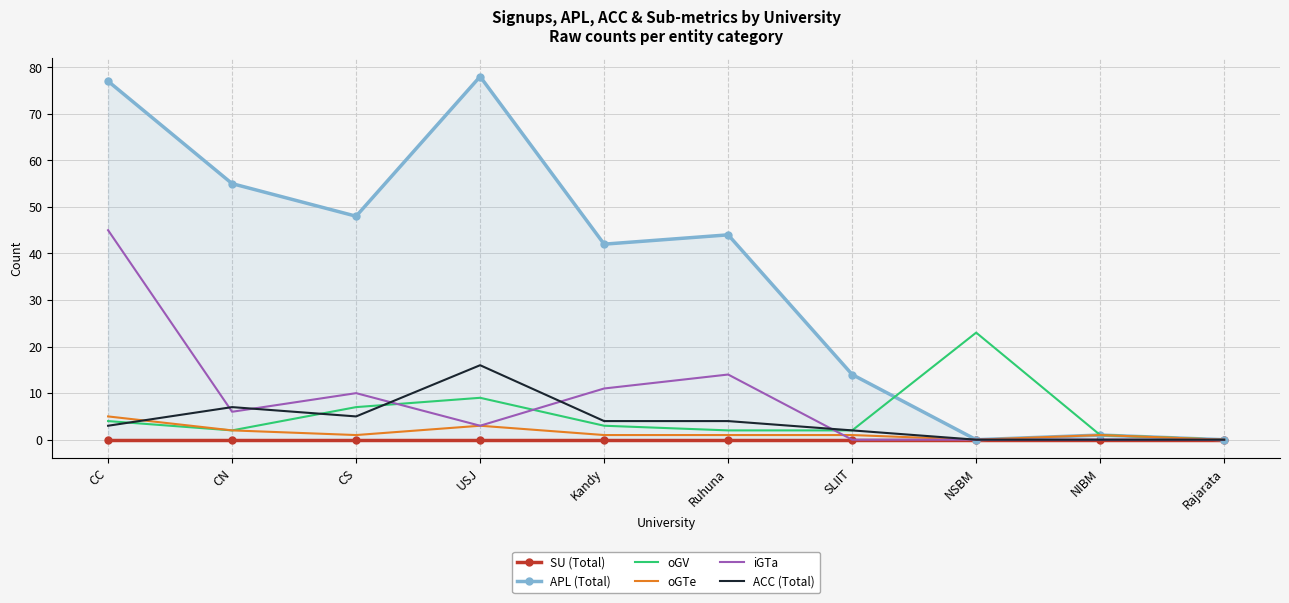

What is the label of the 4th point from the left?

USJ